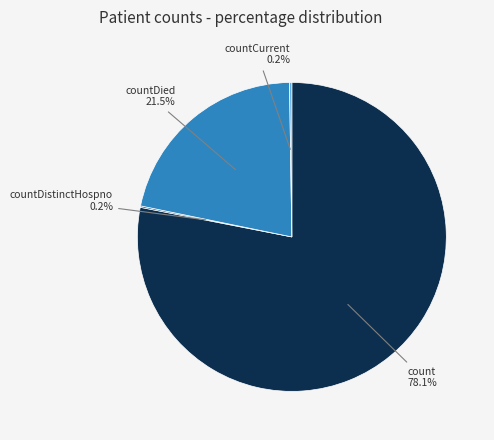

What portion of the pie excludes count?

21.9%